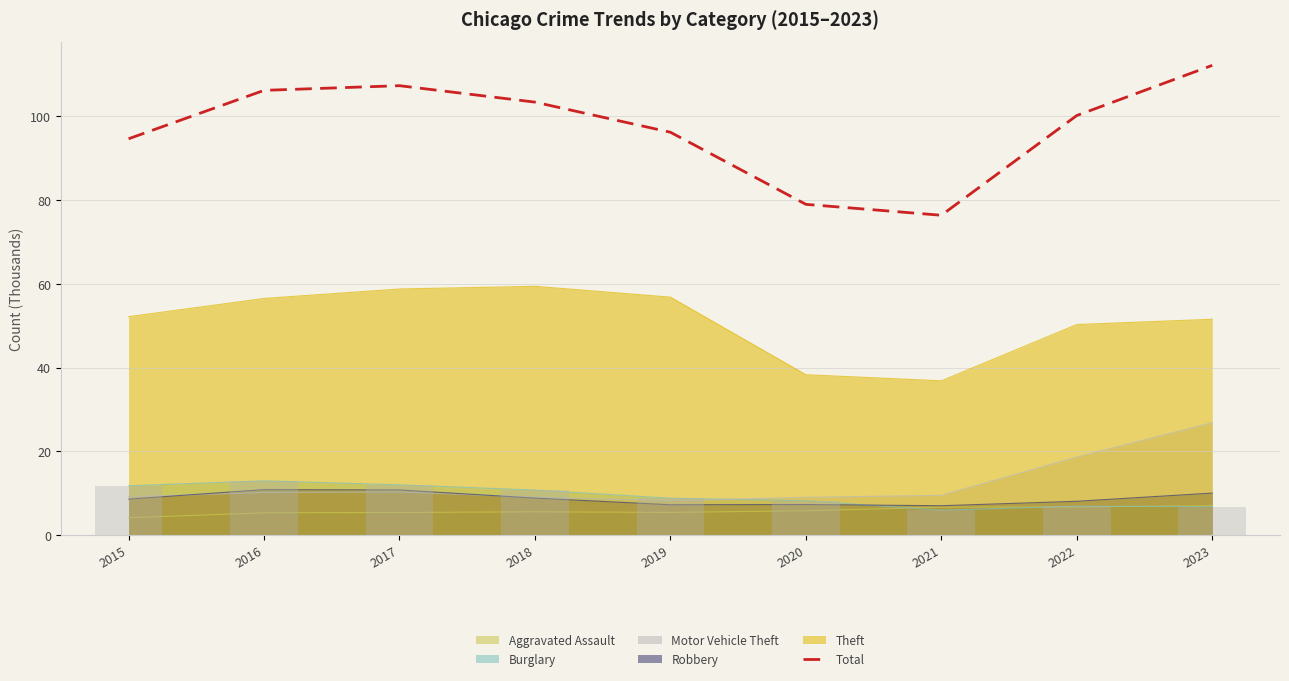

What is the sum of the values at 2021 and 2018?

179.8